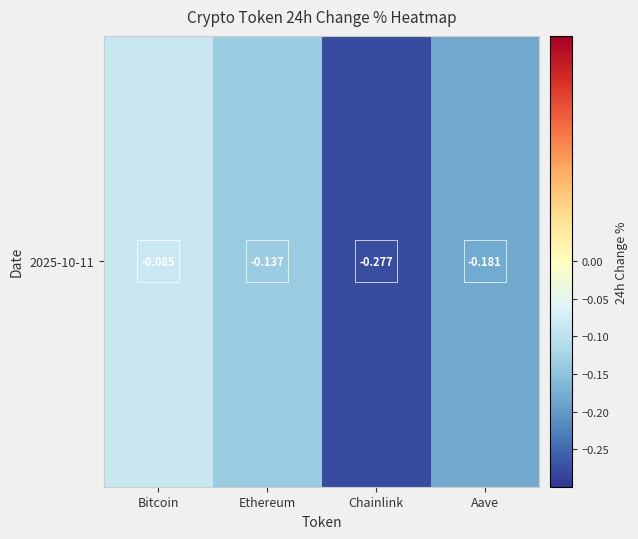

Reading left to right, extract all data points from this chart.

-0.1	-0.1	-0.3	-0.2